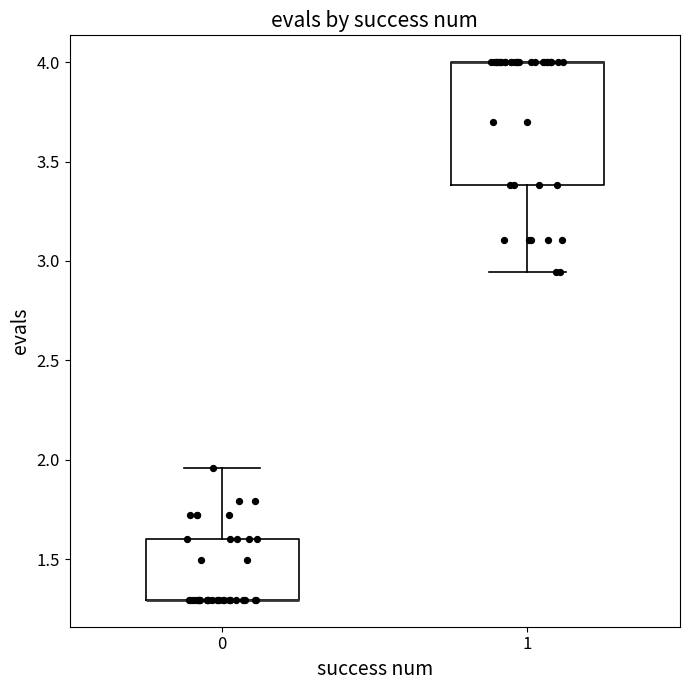

Reading left to right, transcribe this box plot: for each box, give where its median line is, the range the box spans, and where its two whiskers end, as read against the y-axis. The values are not printed on the chart, so give them approximately, as read against the axis.

0: median 1.30 (drawn on the box's lower edge), box 1.30 to 1.60, whiskers 1.30 to 1.95
1: median 4.00 (drawn on the box's upper edge), box 3.40 to 4.00, whiskers 2.95 to 4.00